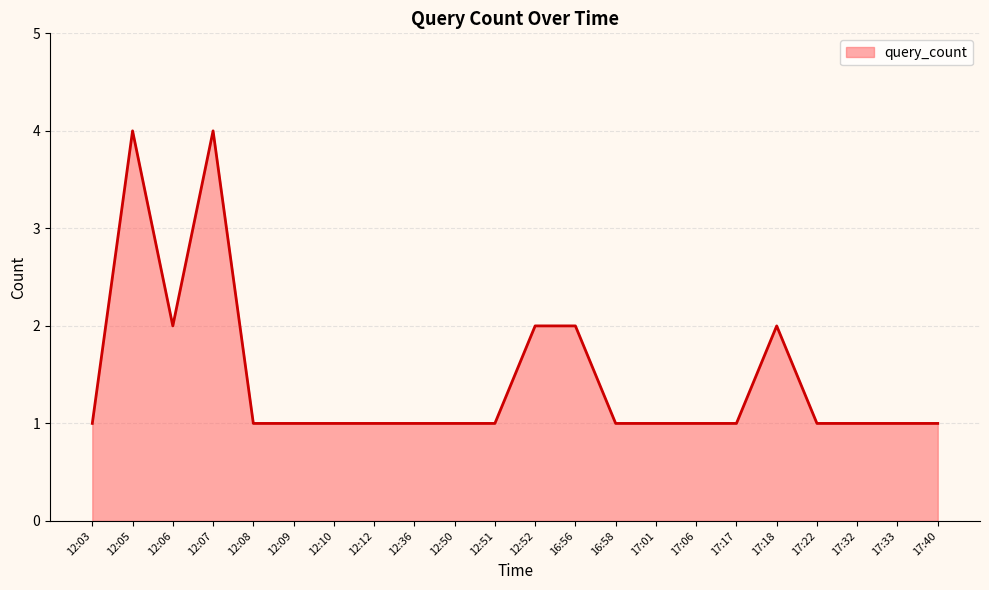

Which has a higher value, 17:18 or 17:40?

17:18